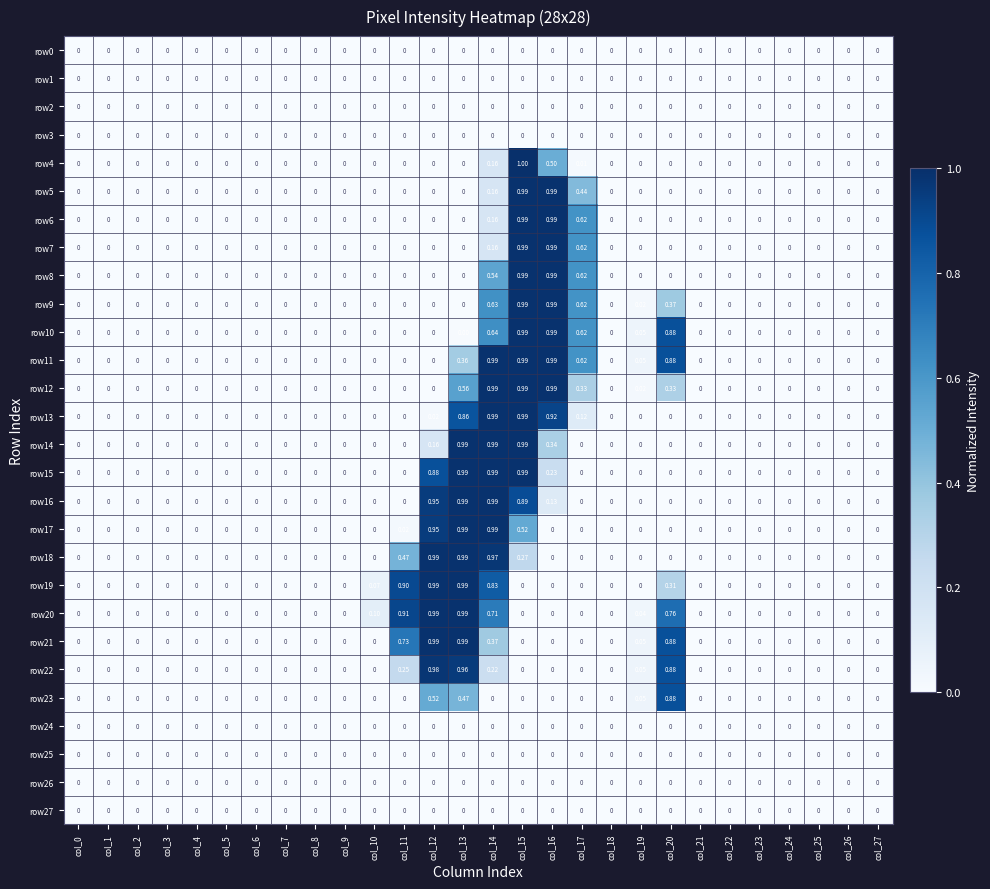

Which series has the widest spread of values?

row4